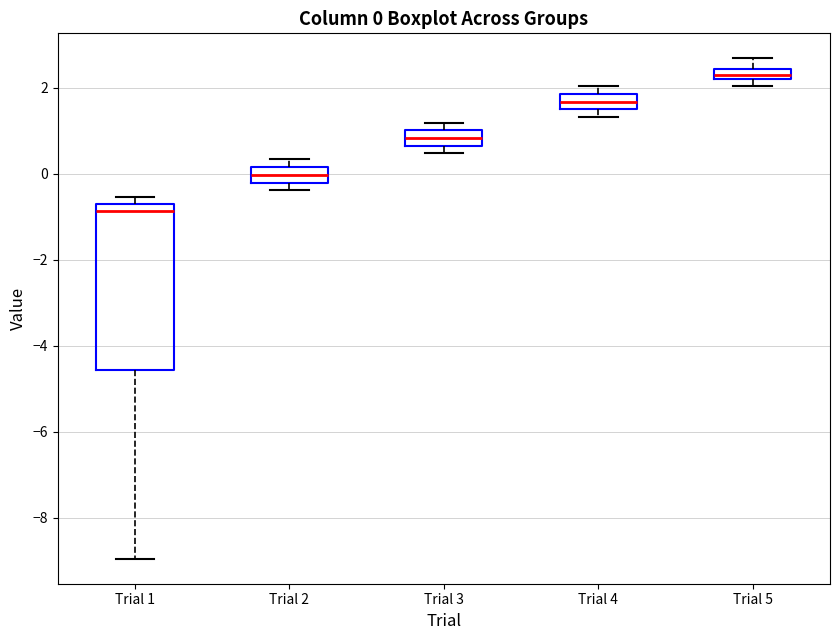

Which box is the tallest, from its lower edge to its upper edge?

Trial 1